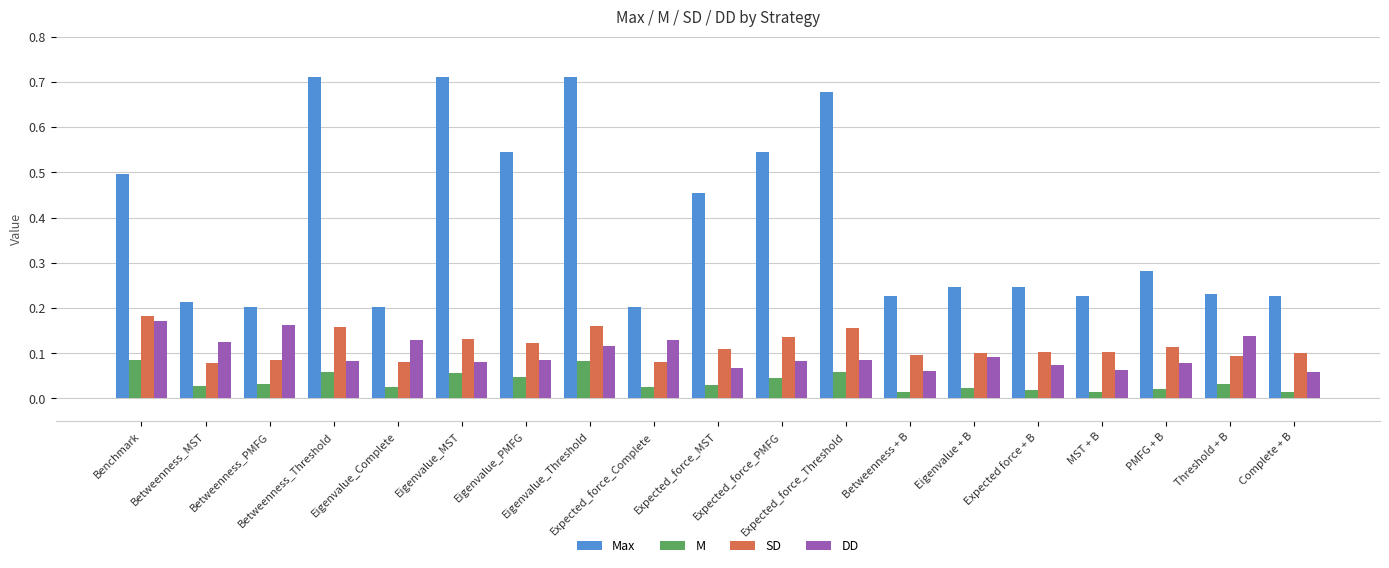

At Threshold + B, list the series in order from smallest to largest.

M, SD, DD, Max